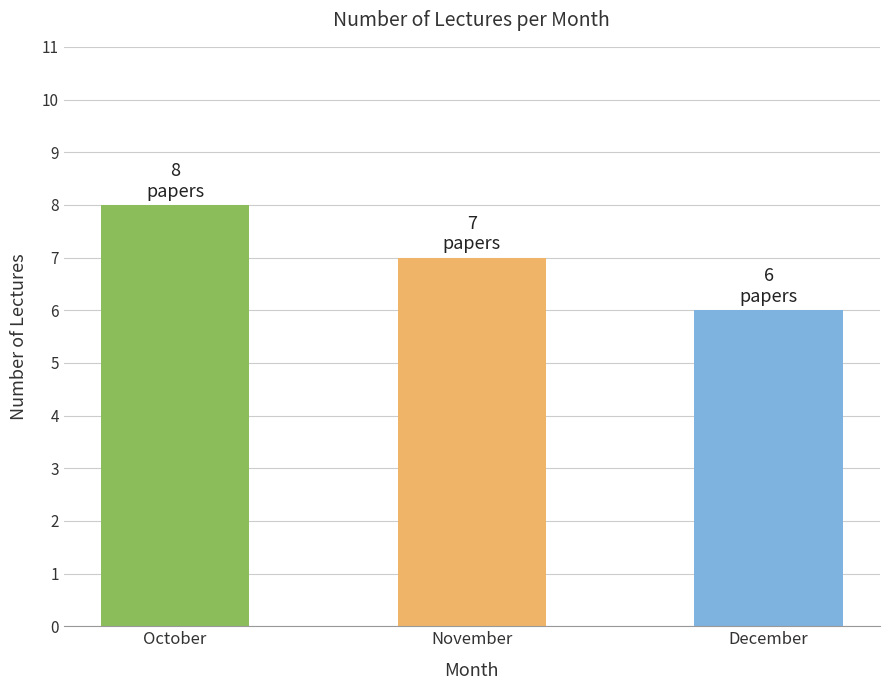

The chart shows a value of 4 at November. True or false?

False